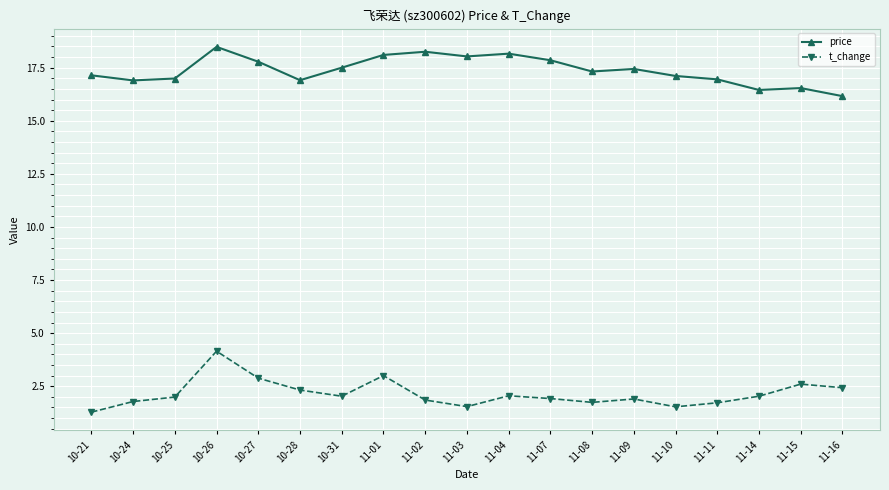

True or false: price and t_change cross at least once.

False